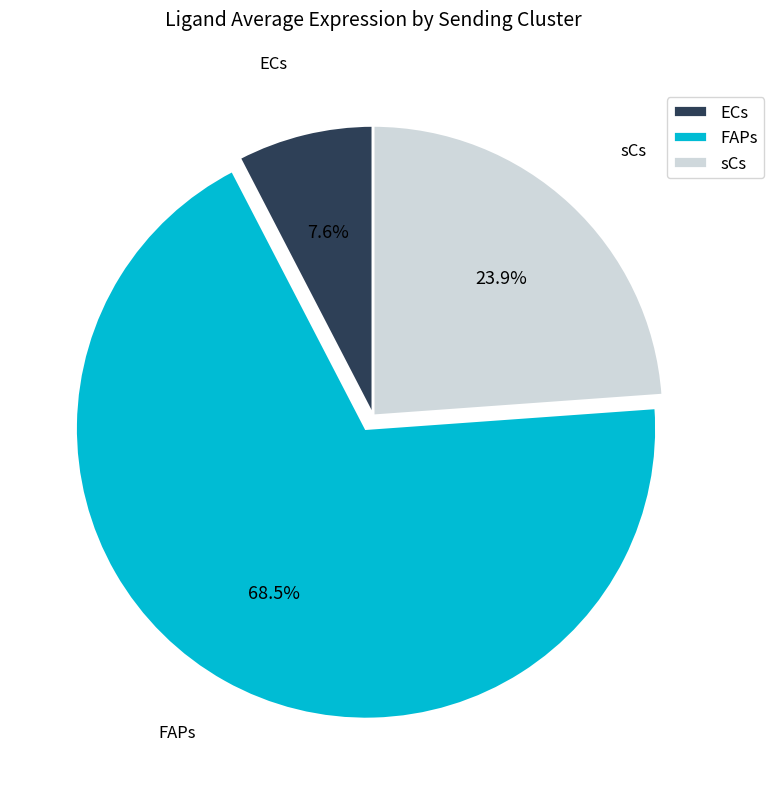

What percentage do sCs and ECs together represent?

31.5%